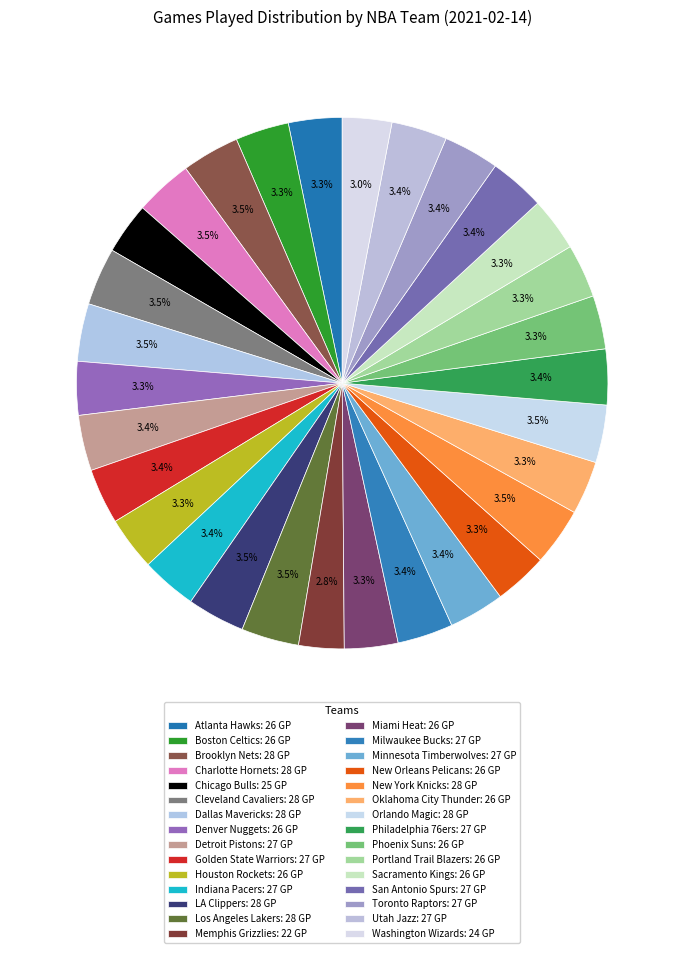

What percentage do Orlando Magic and LA Clippers together represent?

7.0%